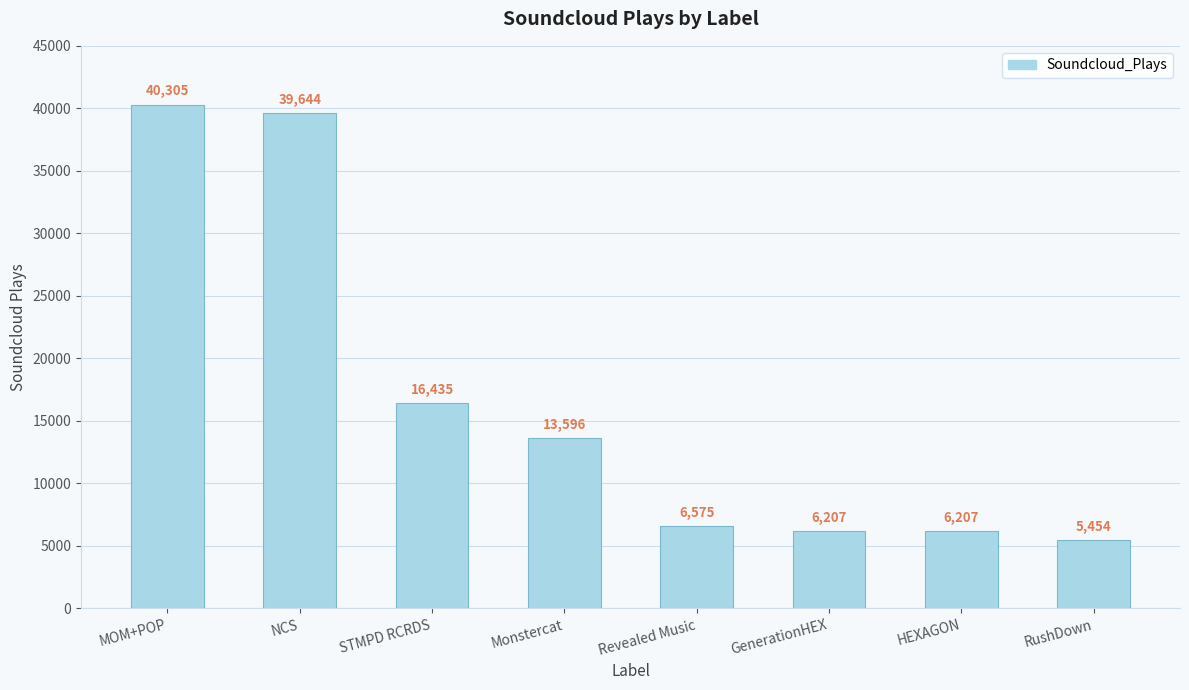

The value at RushDown is 1414. True or false?

False